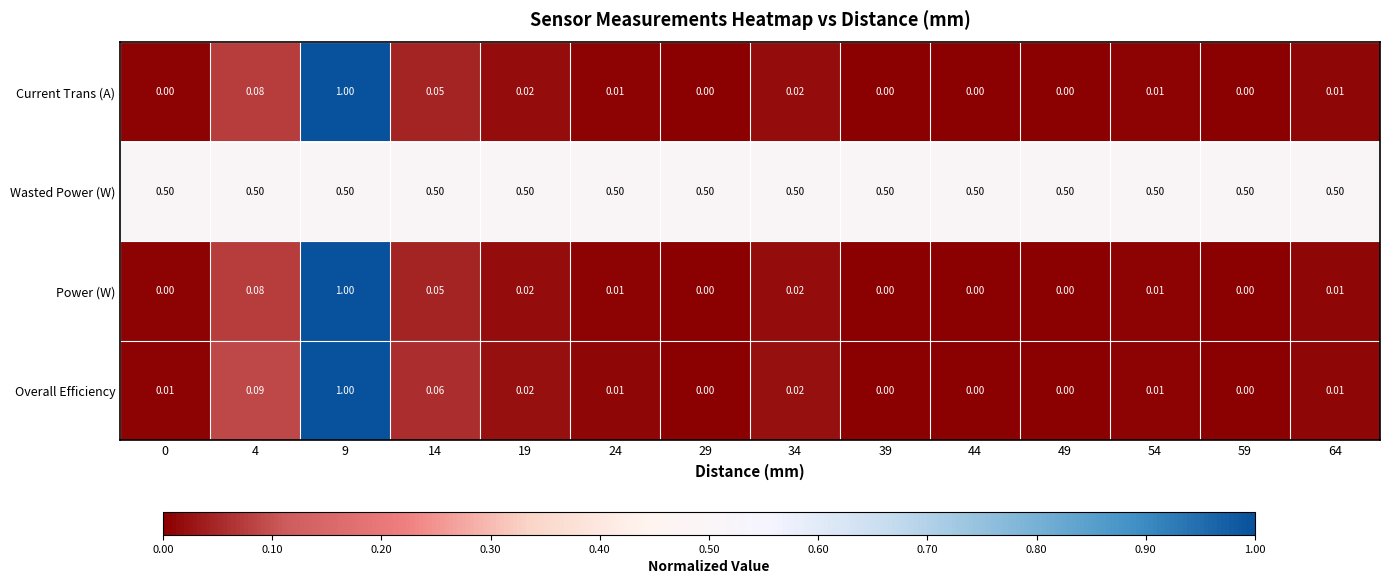

At how many categories does at least one series exceed 0?

14